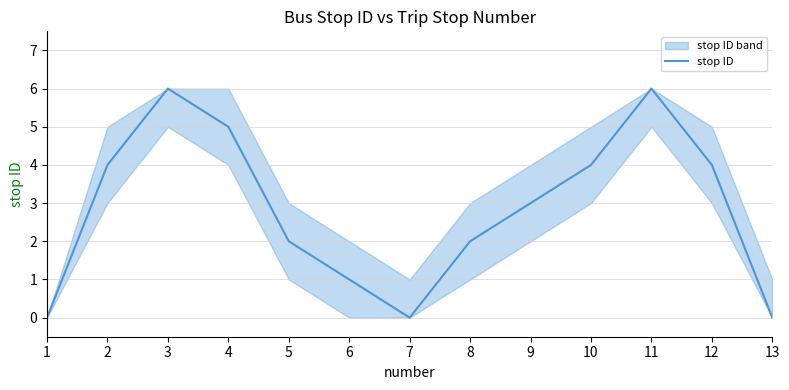

Reading left to right, what are all the values shown in this chart?

1=0	2=4	3=6	4=5	5=2	6=1	7=0	8=2	9=3	10=4	11=6	12=4	13=0